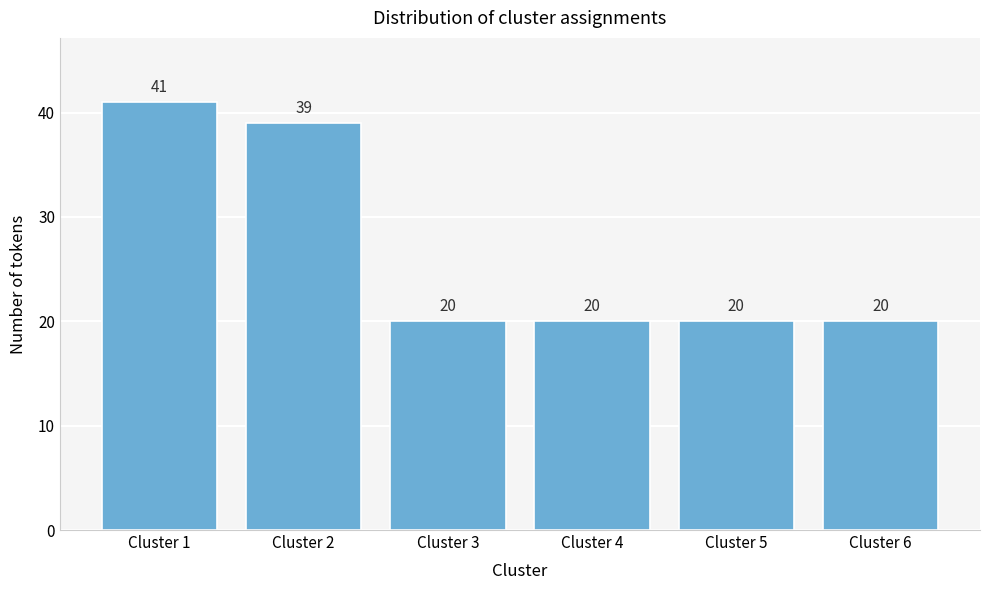

Reading right to left, list all the values displayed in this chart.

Cluster 6=20	Cluster 5=20	Cluster 4=20	Cluster 3=20	Cluster 2=39	Cluster 1=41